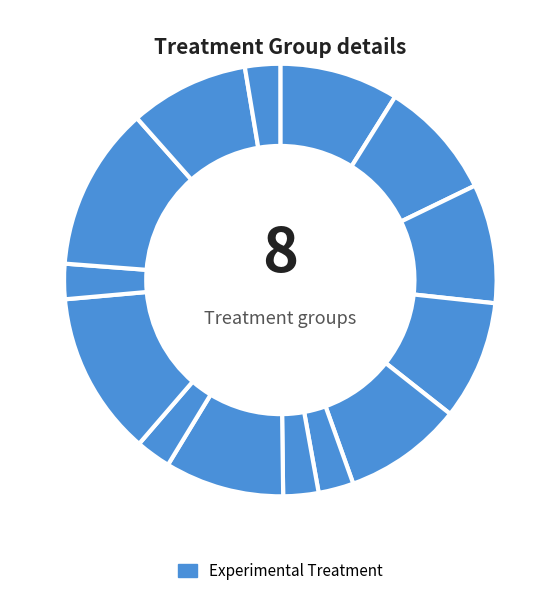

How many slices are in this pie chart?

14